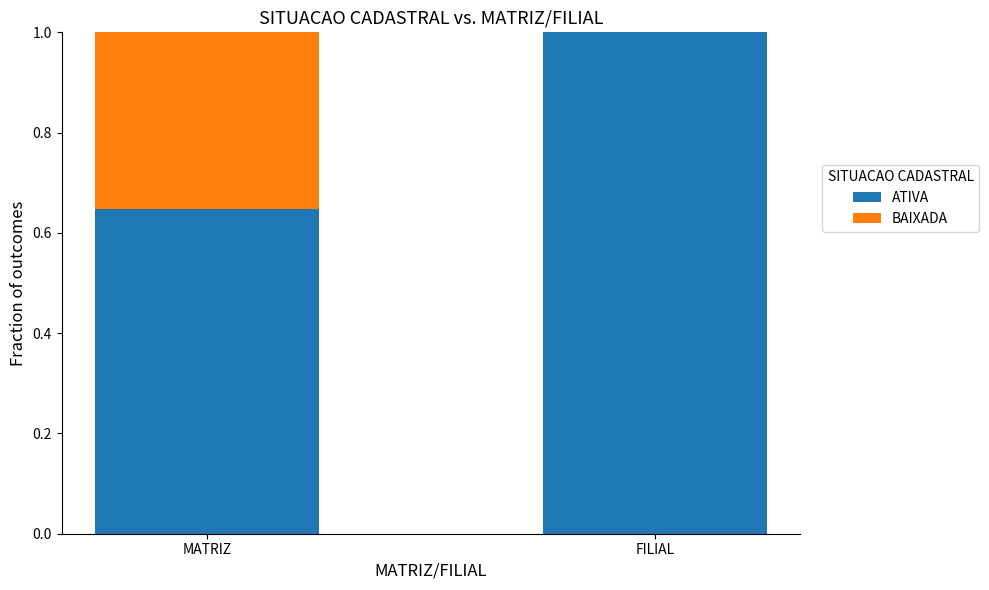

Read the ATIVA value at FILIAL.

1.0